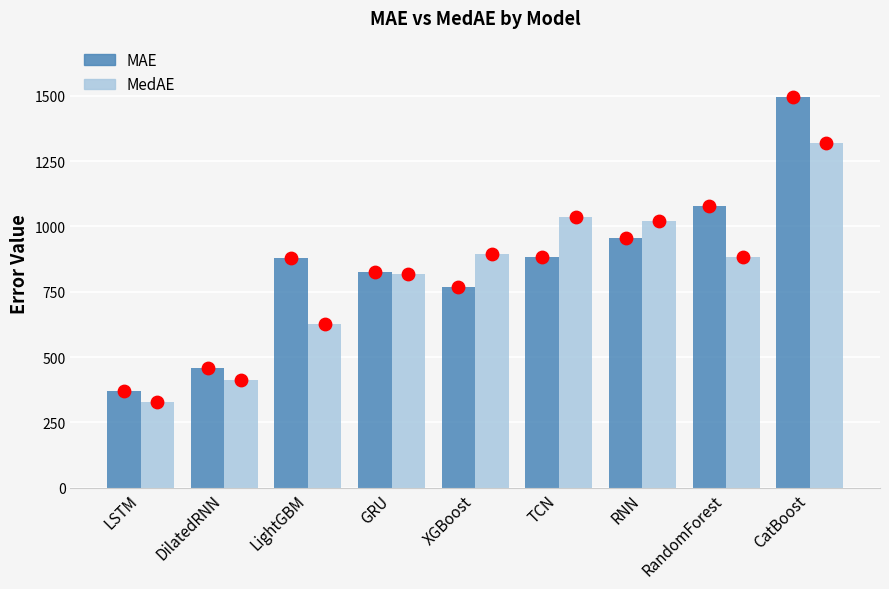

Which series reaches the minimum Y coordinate?

MedAE